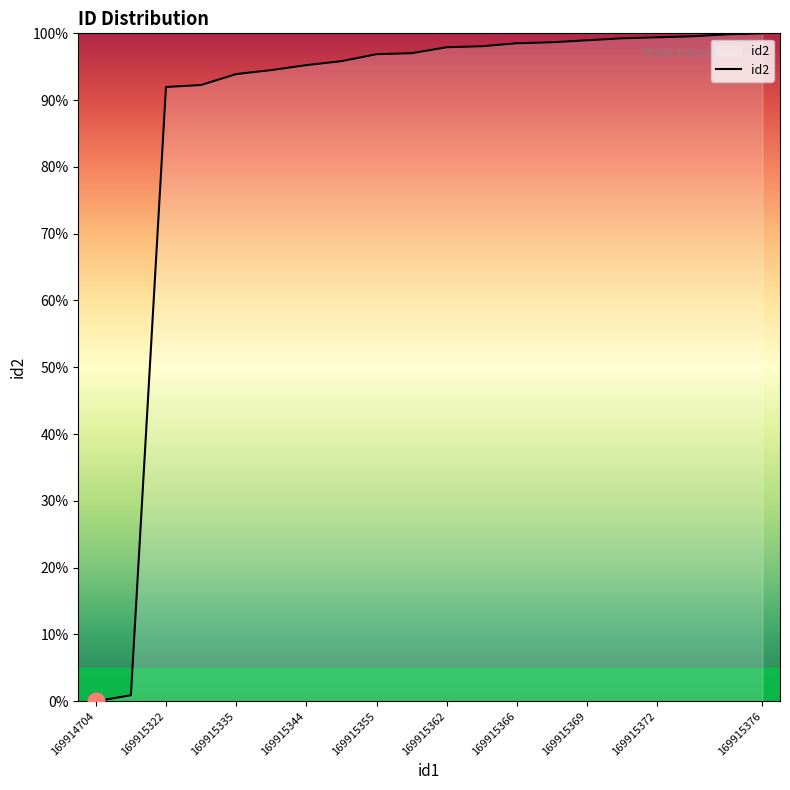

What is the difference between the maximum and minimum values?

100.0